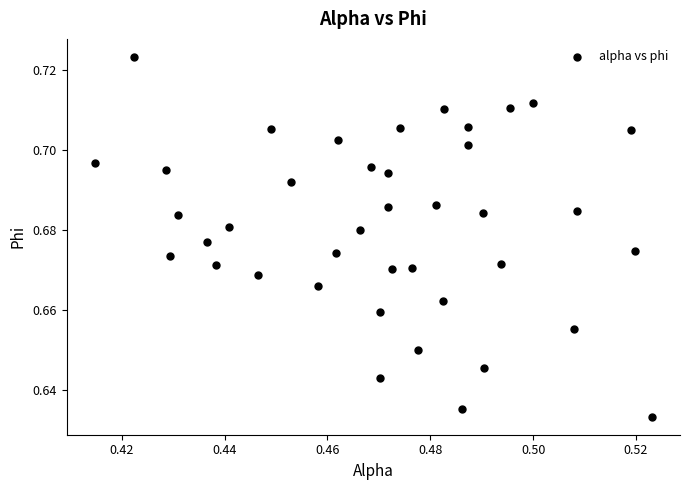

How many data points are displayed?

40